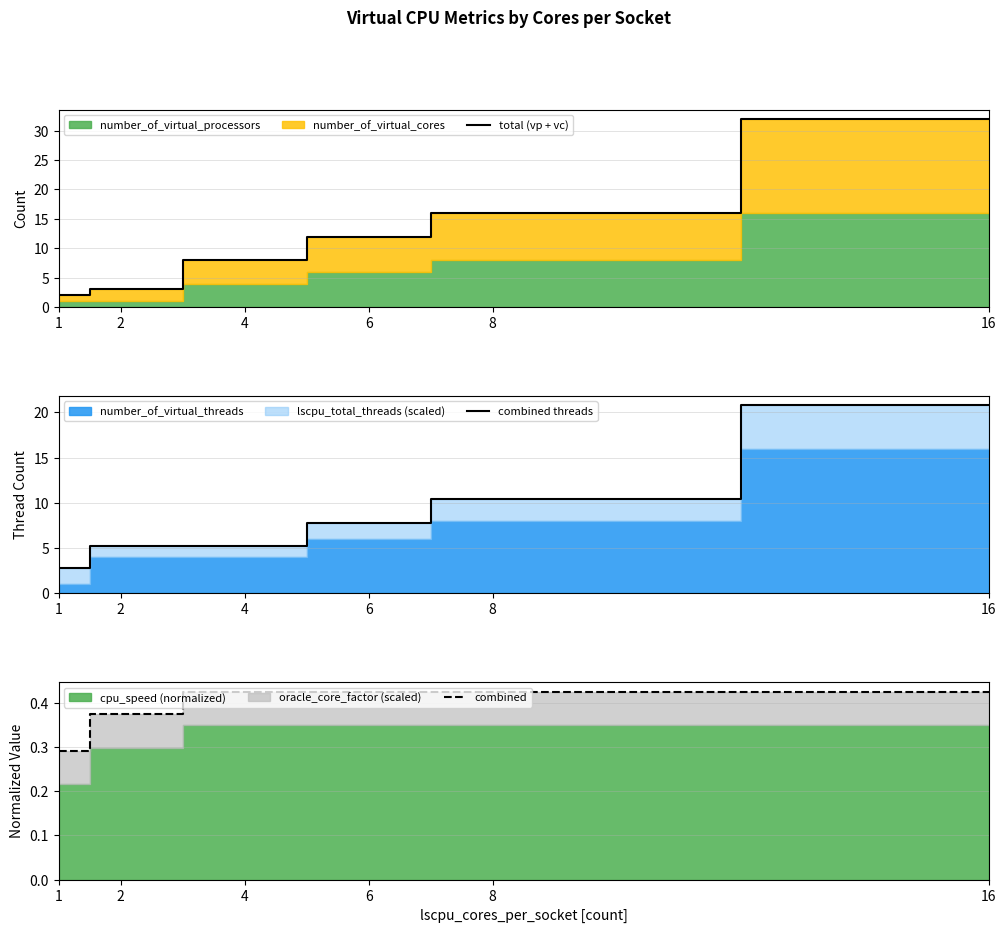

At which category is the sum across all series the highest?

16